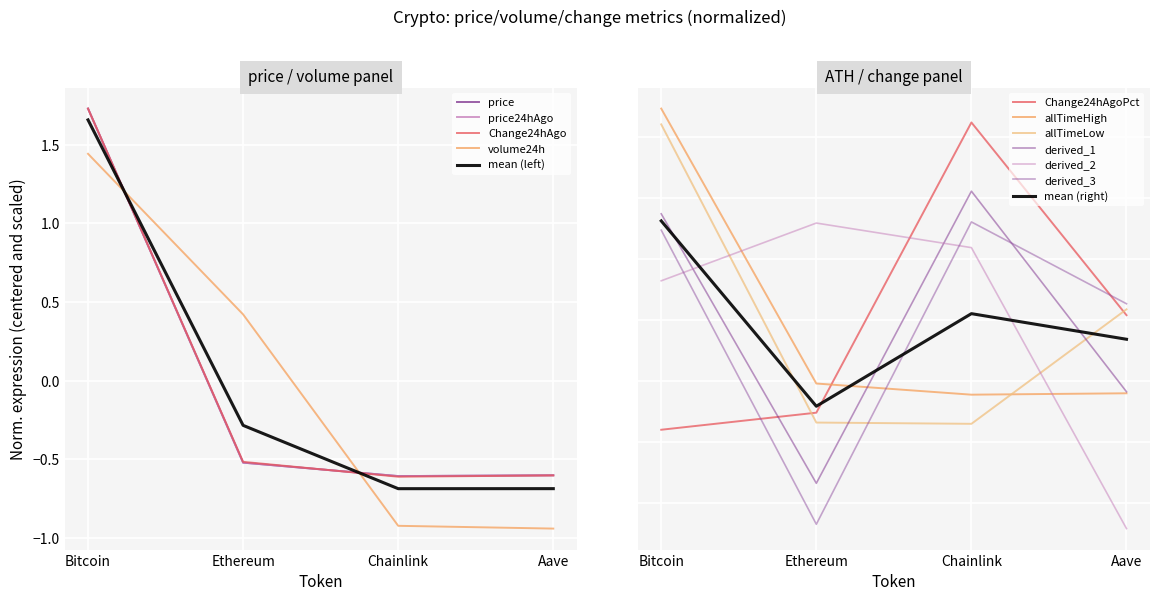

What is the minimum value for price24hAgo?

-0.6